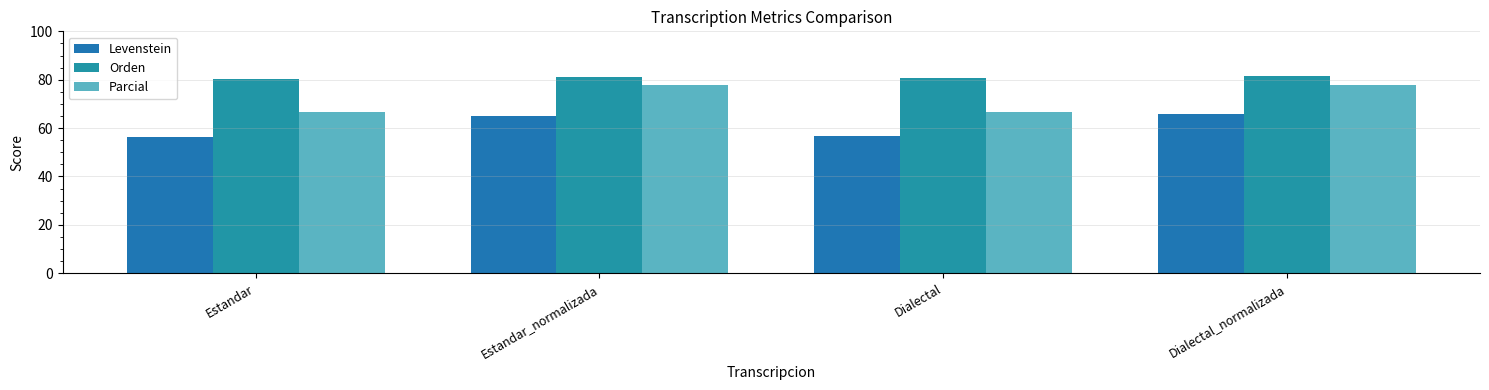

How many bars are there in total?

12